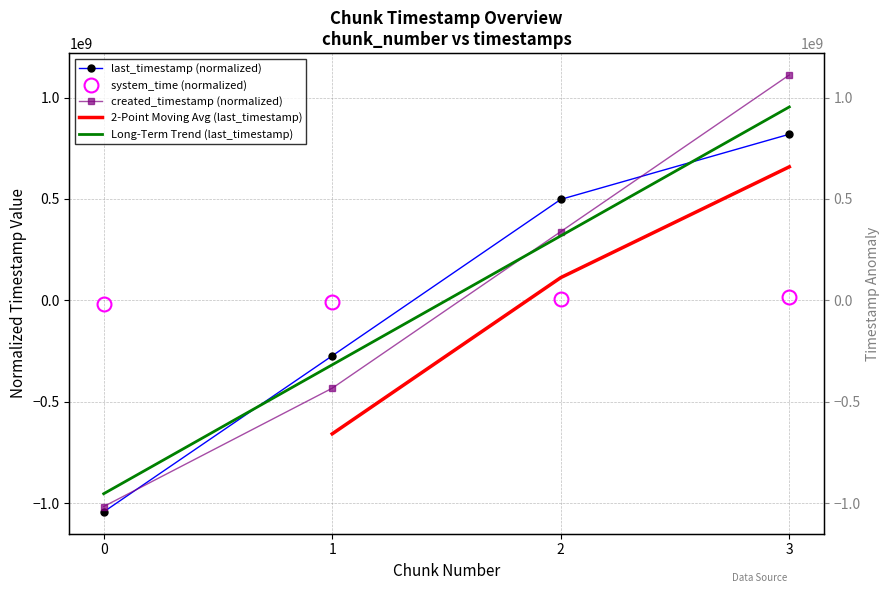

The value of changed_timestamp at 2 is 318009639.1. True or false?

True